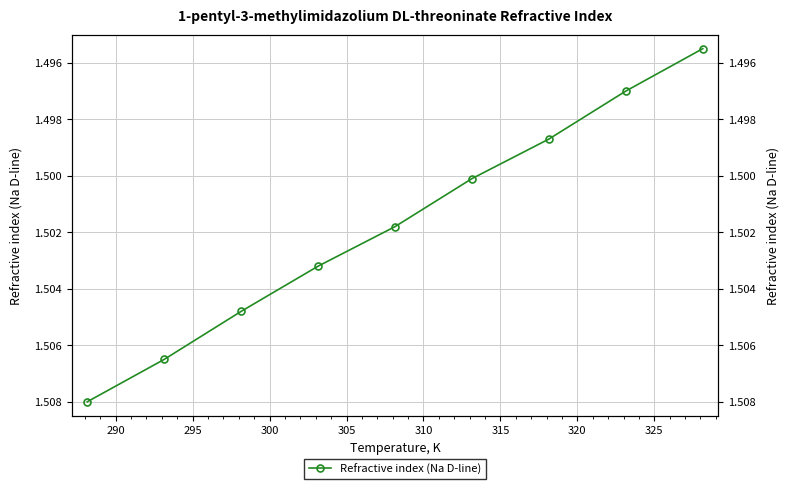

Is this an area chart (filled region under the line)?

No